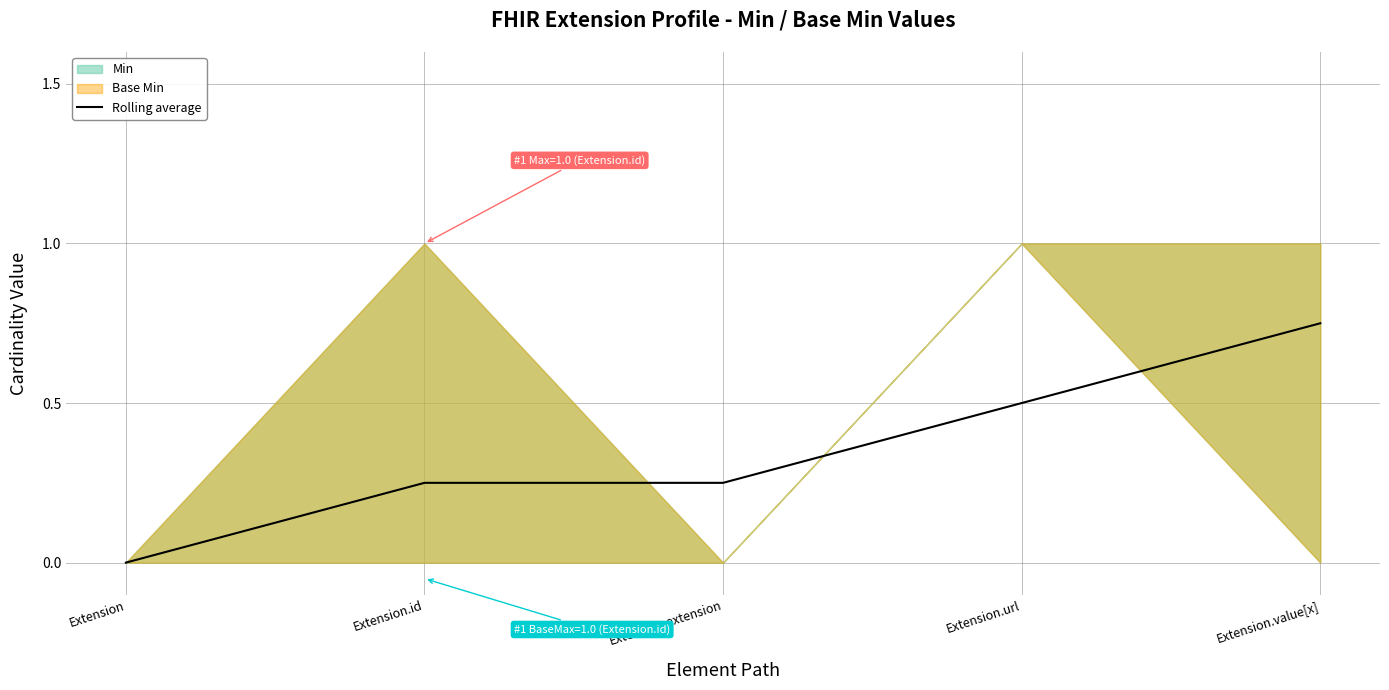

Reading right to left, list all the values displayed in this chart.

Extension.value[x]=0.8	Extension.url=0.5	Extension.extension=0.2	Extension.id=0.2	Extension=0.0